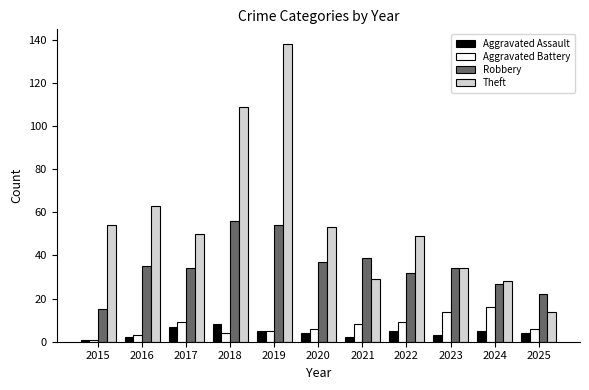

True or false: Robbery has a value of 20 at 2015.

False